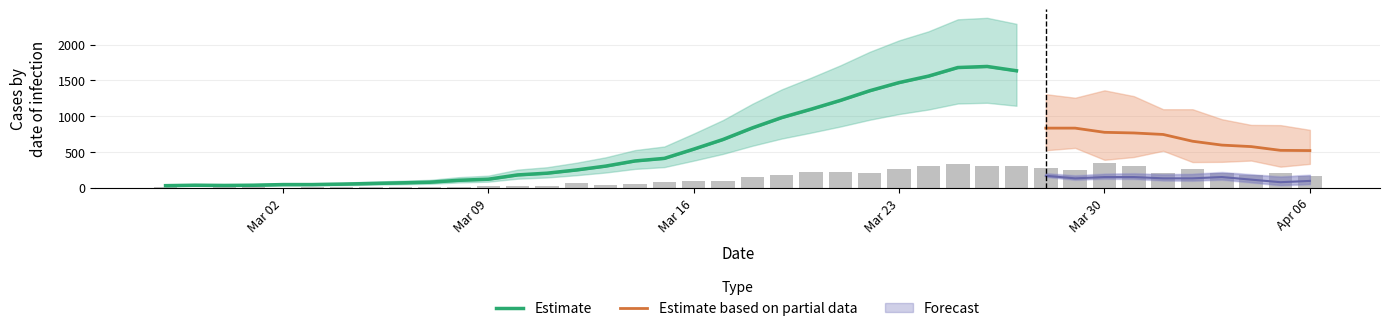

True or false: the data shows 77.6 at 2020-03-15.

True